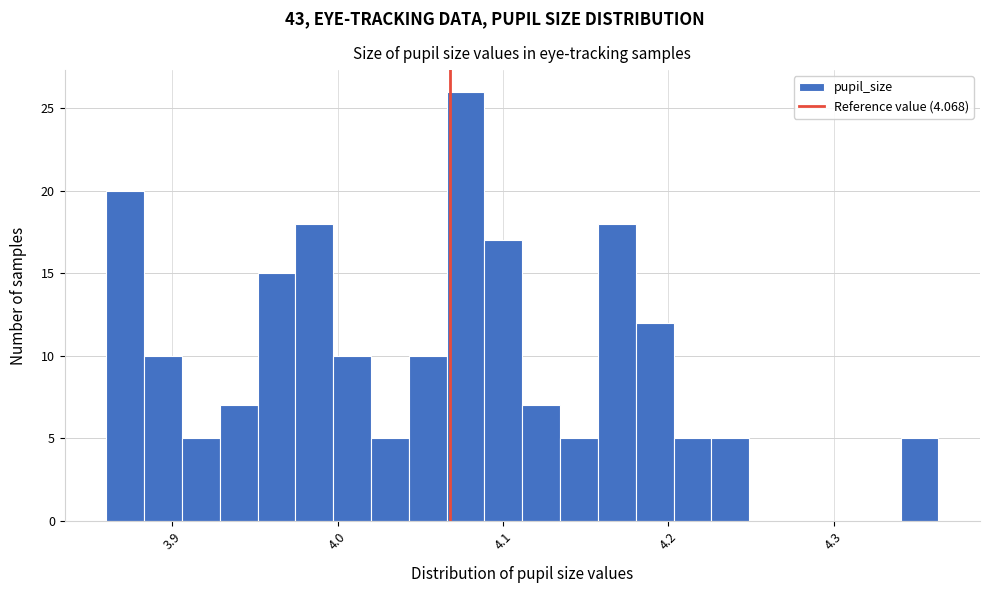

Read against the x-axis, roughly where is the centre of the tallest bar?

4.08